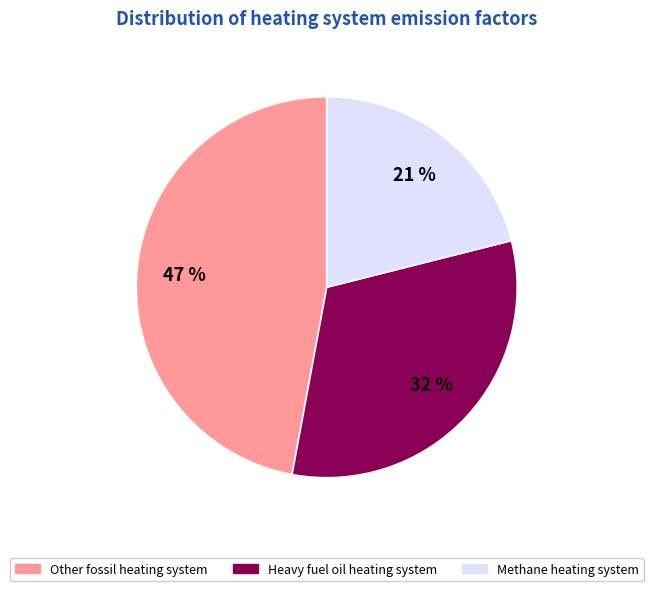

How many slices are in this pie chart?

3